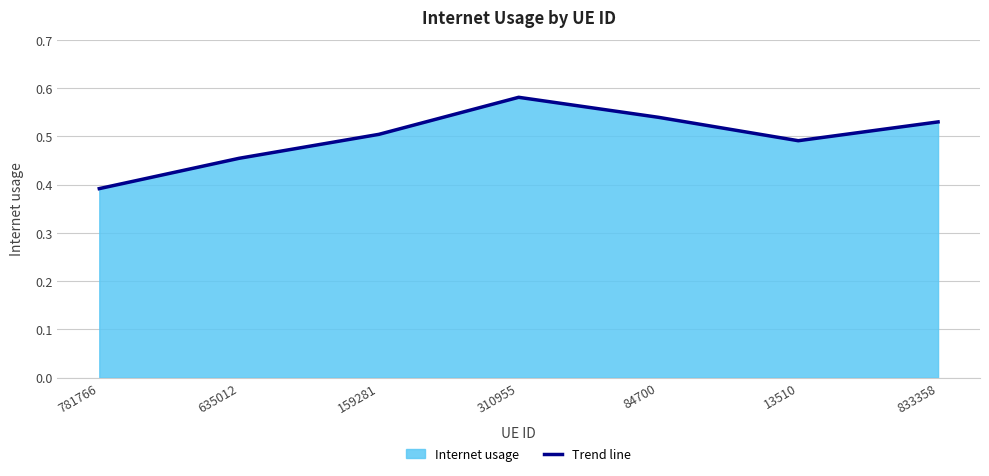

What is the approximate value at 310955?

0.6